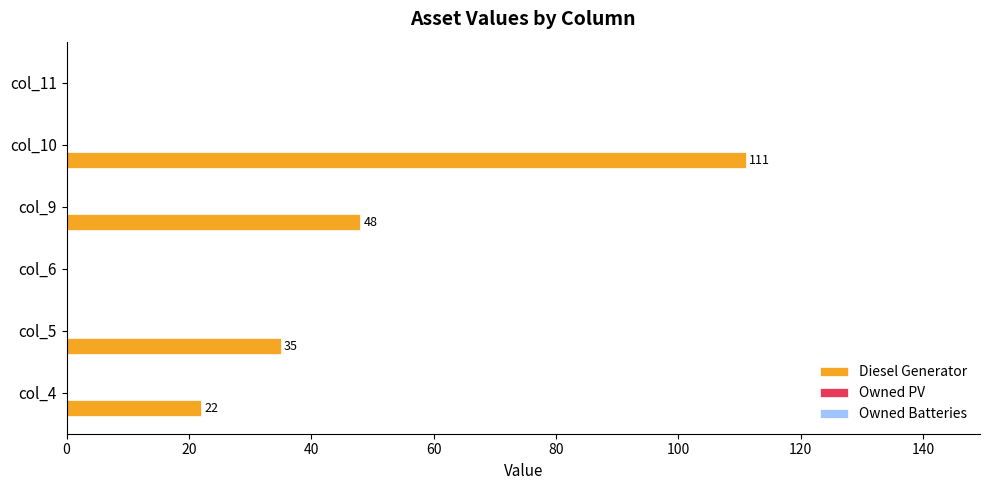

Which category has the highest value across all series?

col_10